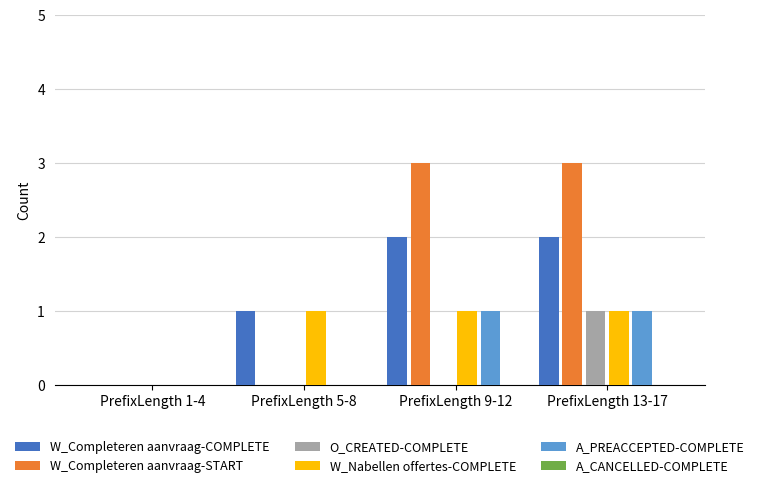

What is the average value of the W_Nabellen offertes-COMPLETE series?

1